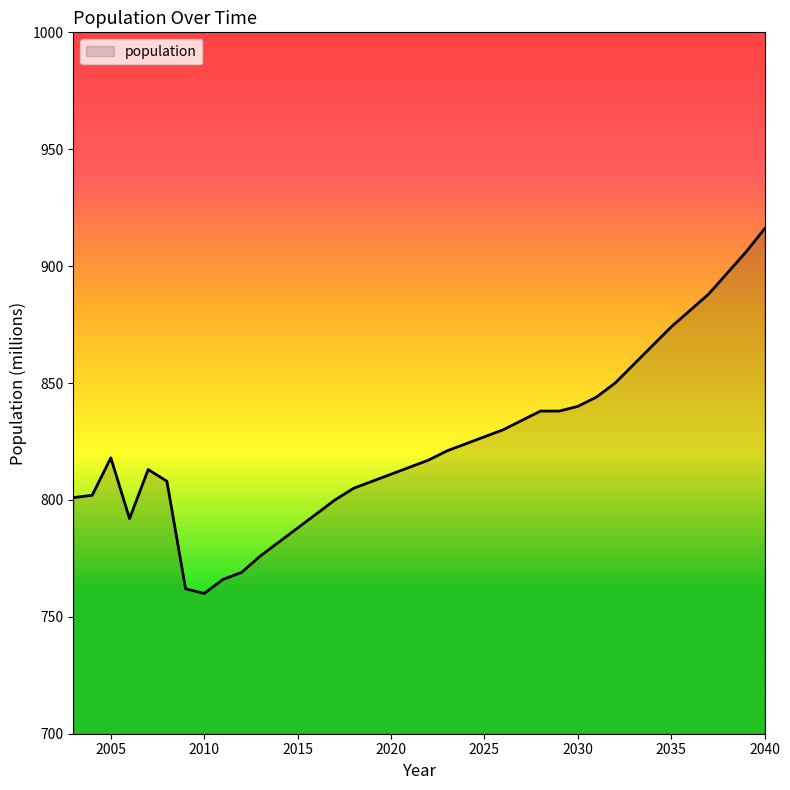

What is the difference between the maximum and minimum values?

156